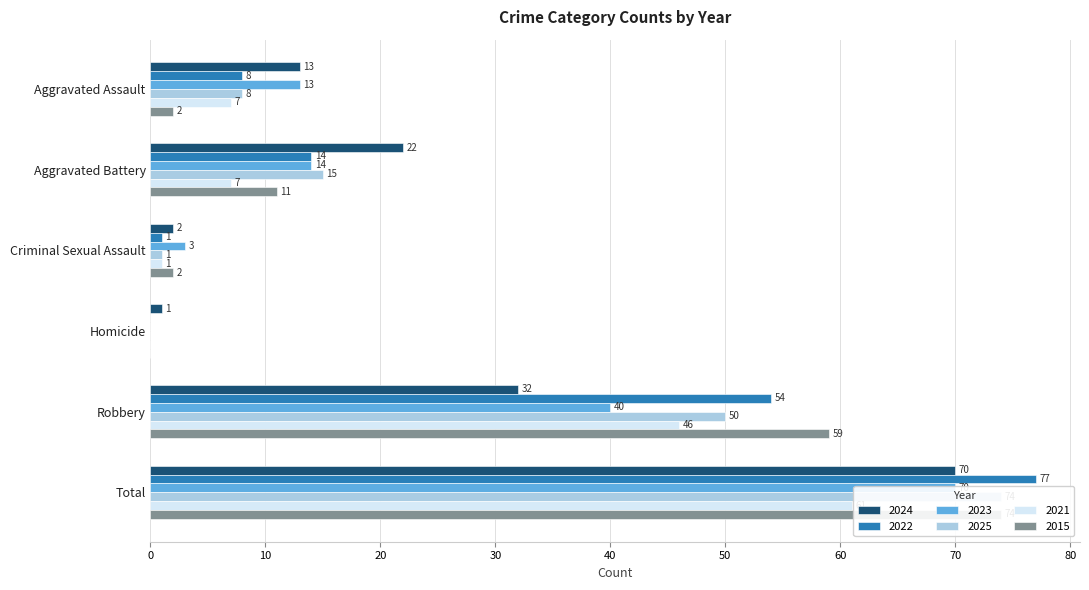

How many bars are there in each group?

6